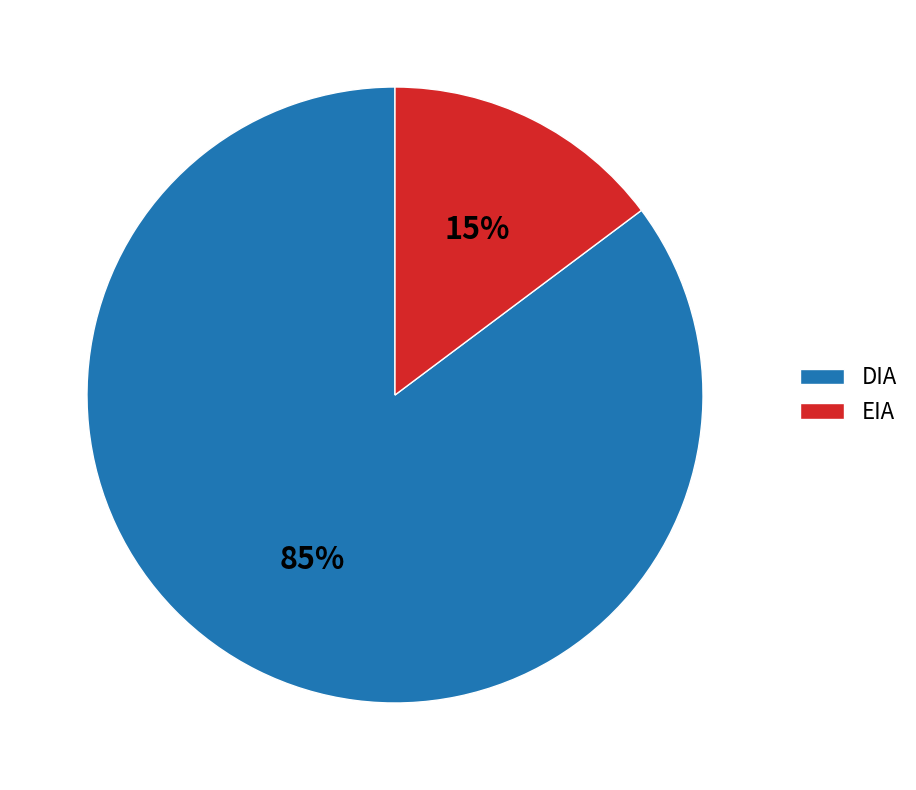

To the nearest percent, what is the average slice percentage?

50%